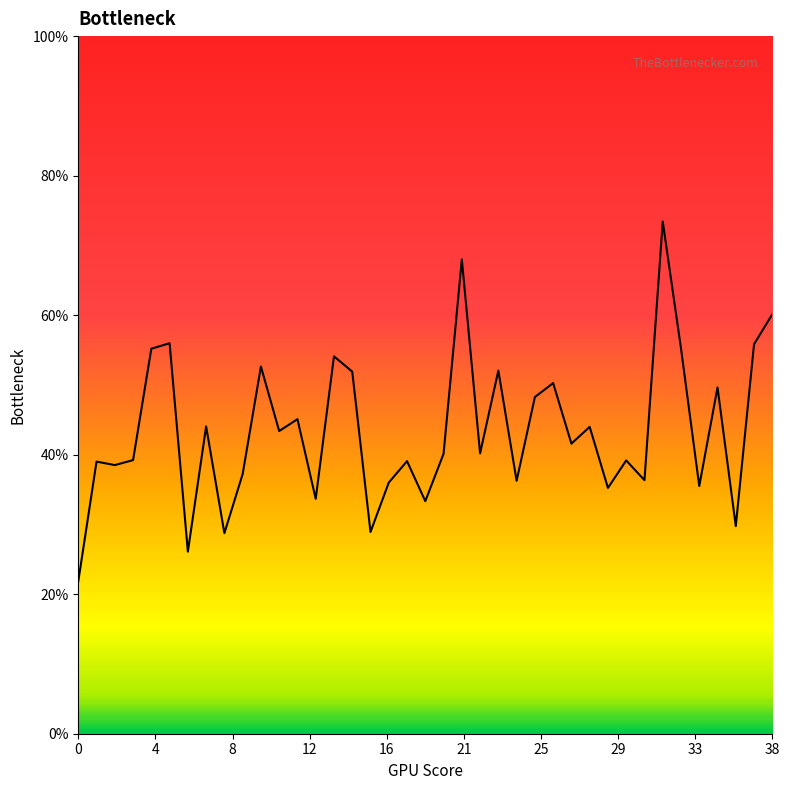

What is the value of the 5th point from the left?

0.6